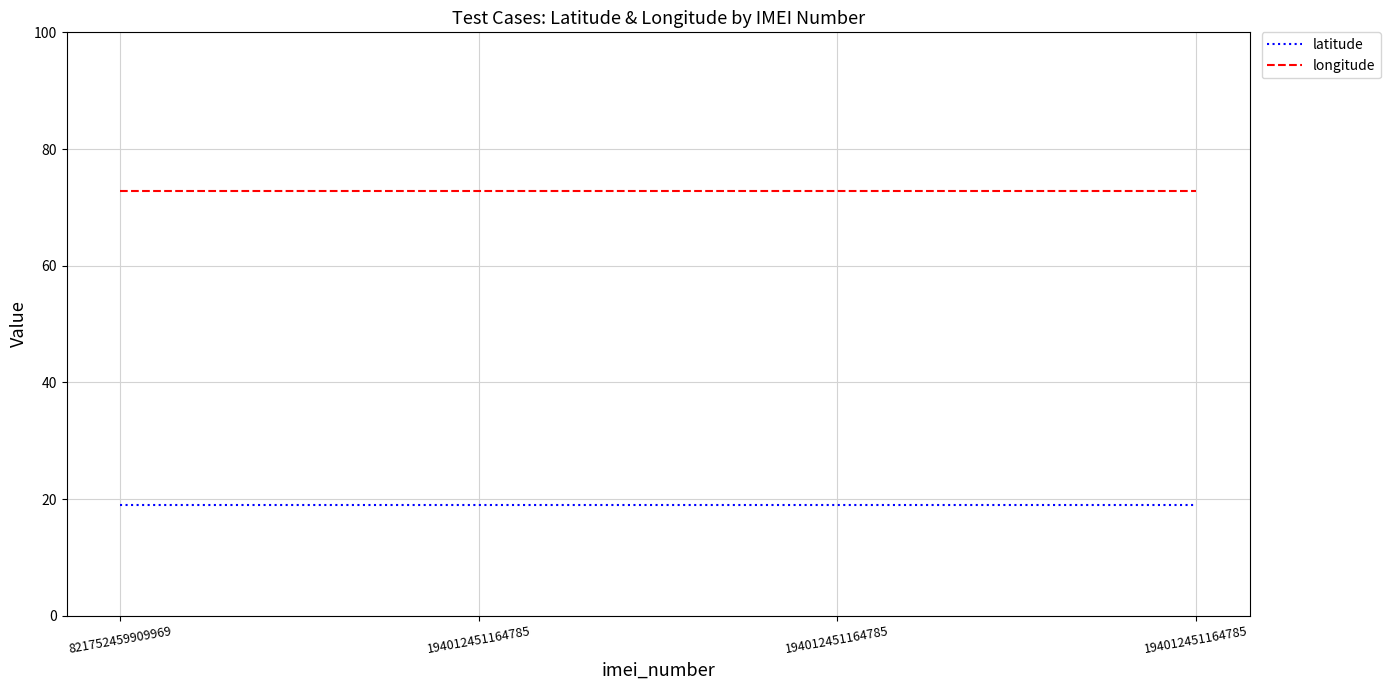

True or false: latitude has more than 1 points higher than both neighbors.

False